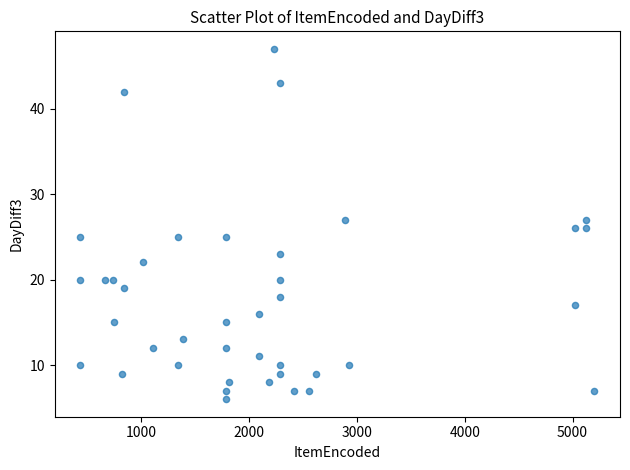

What is the range of X values (max minus min)?

4767